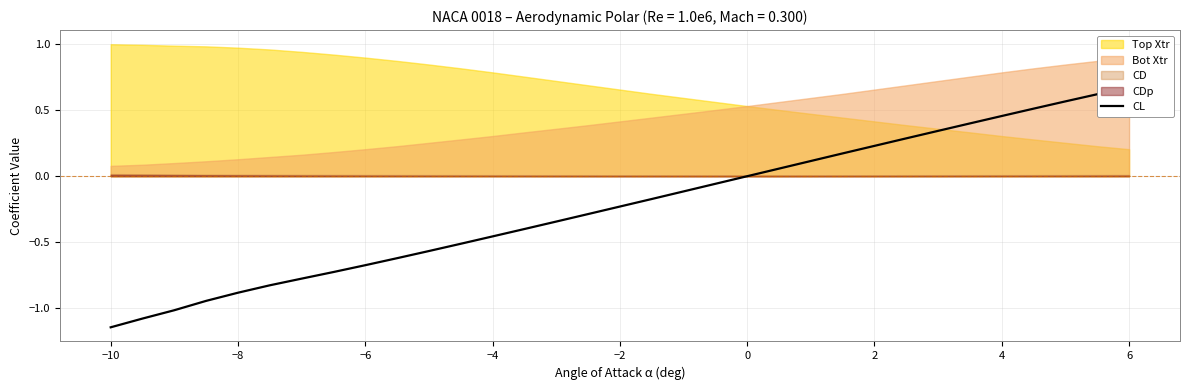

How many negative values are there?

19